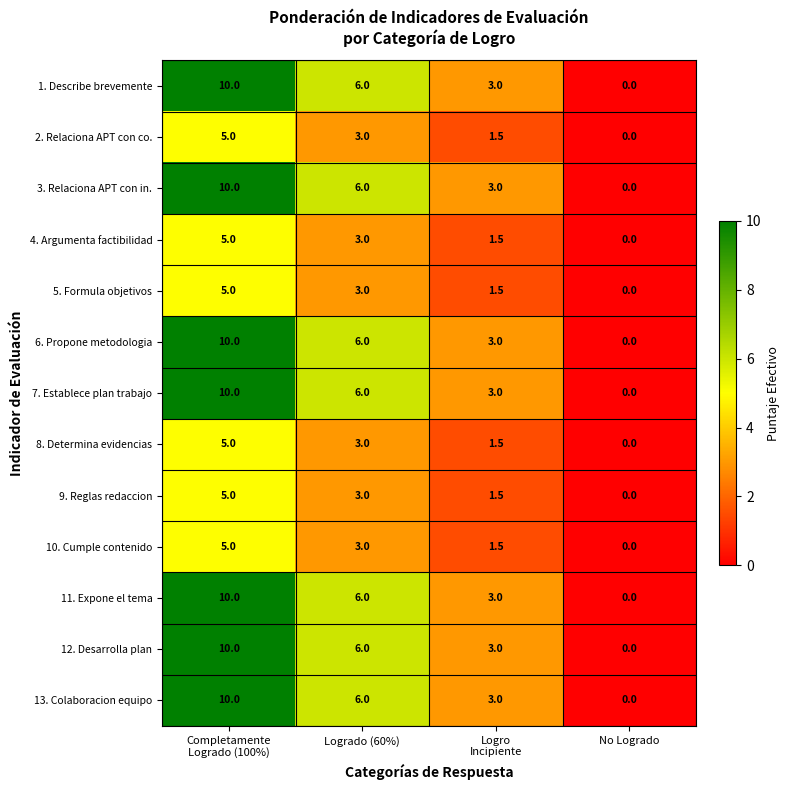

How many distinct data groups are displayed?

13